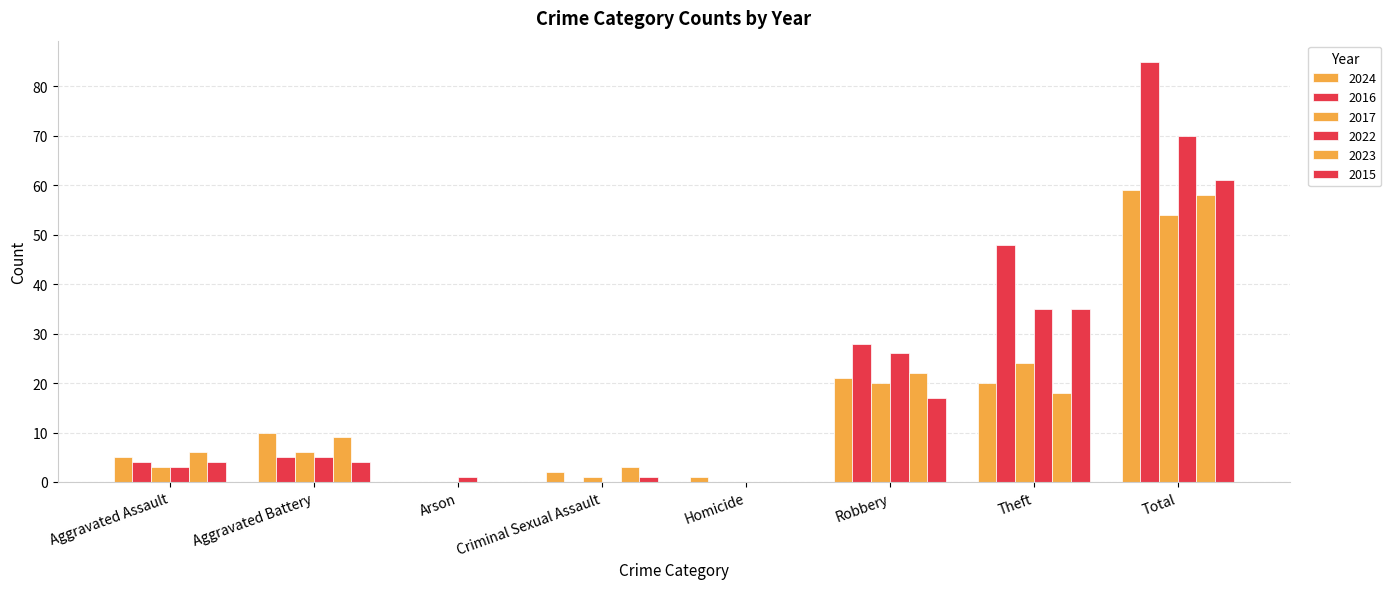

What is the difference between the maximum and minimum values in the 2024 series?

59